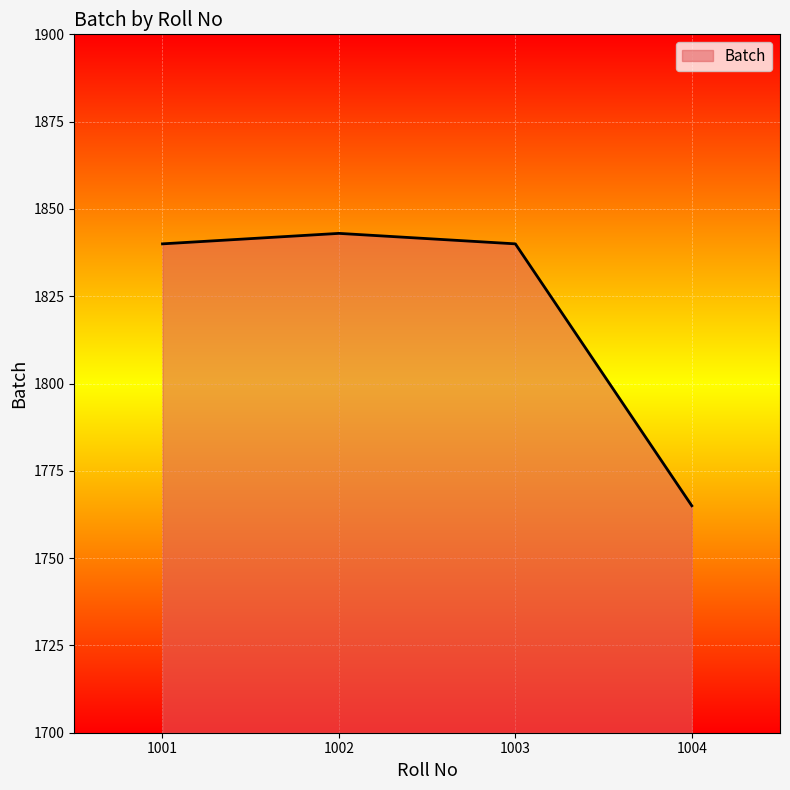

What is the difference between the maximum and minimum values?

78